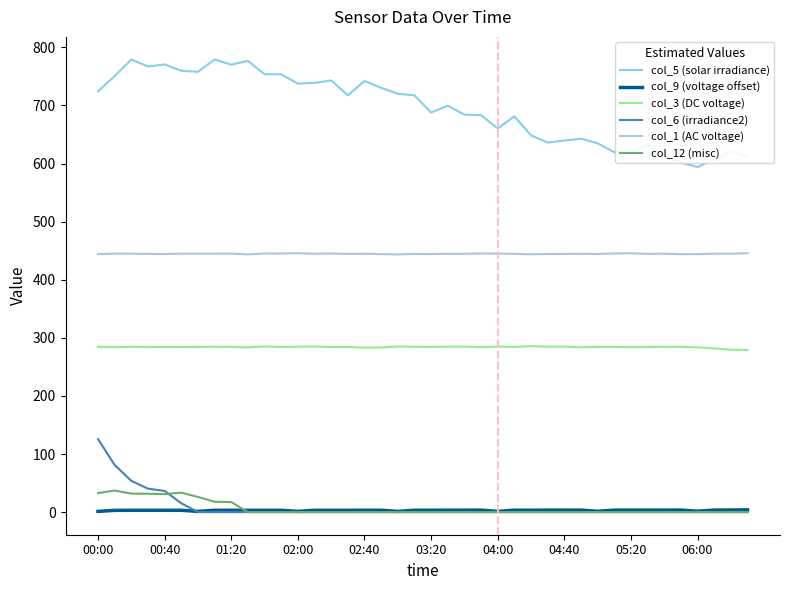

Which series has the largest range (max minus min)?

col_5 (solar irradiance)